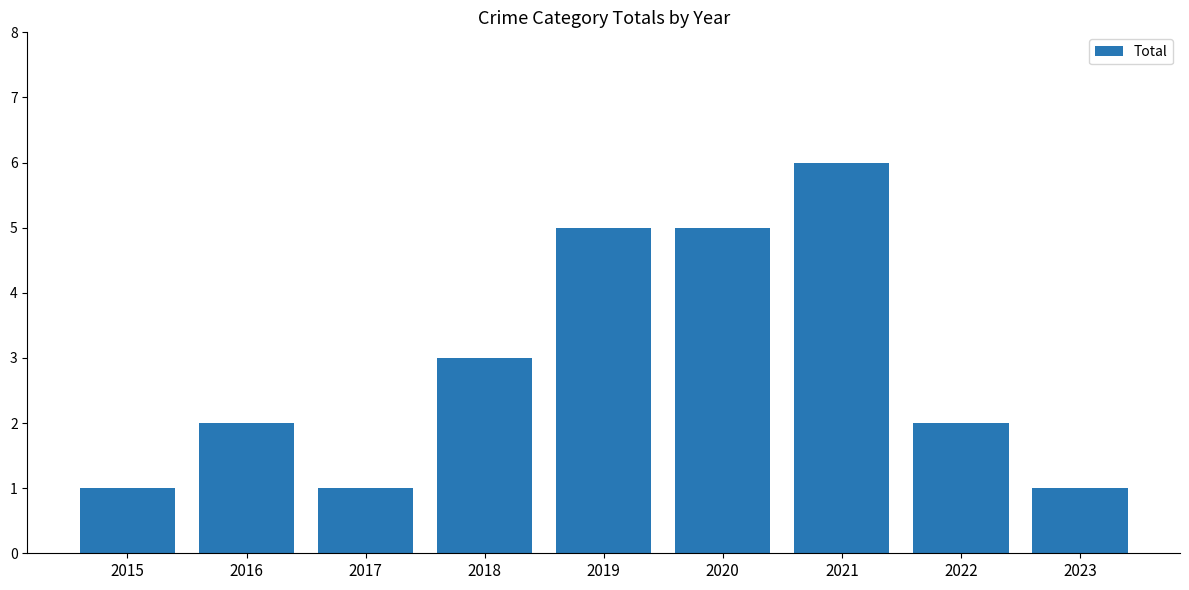

What is the maximum value shown in the chart?

6